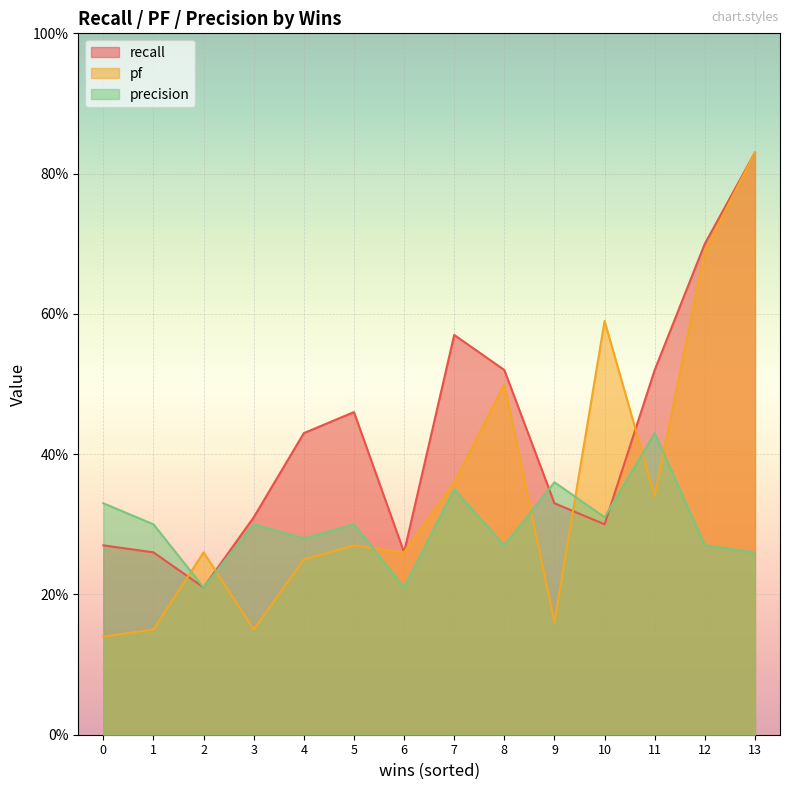

What is the value of the pf point at the 8th from the left?

0.4